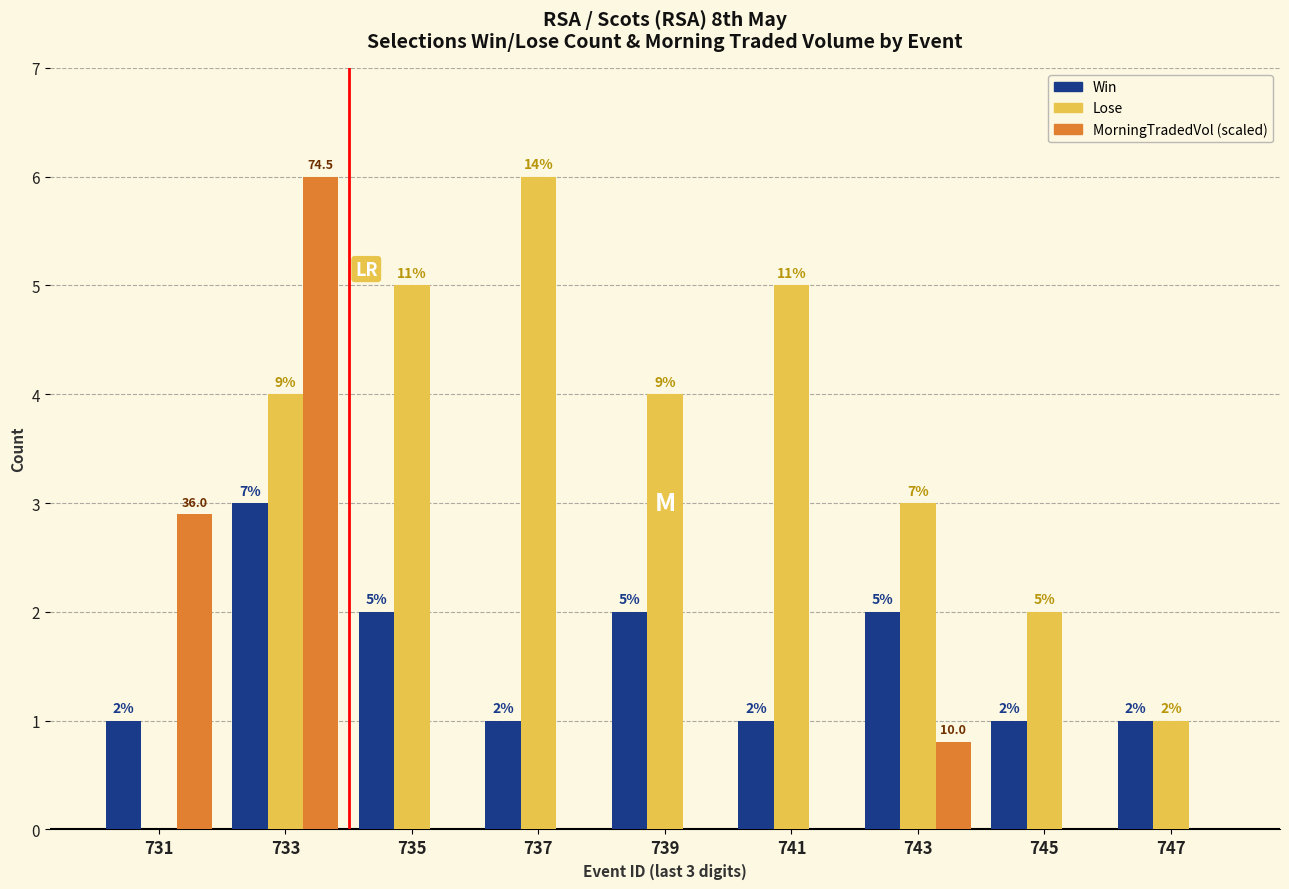

Is the value of MorningTradedVol (scaled) at 741 greater than the value of Lose at 741?

No